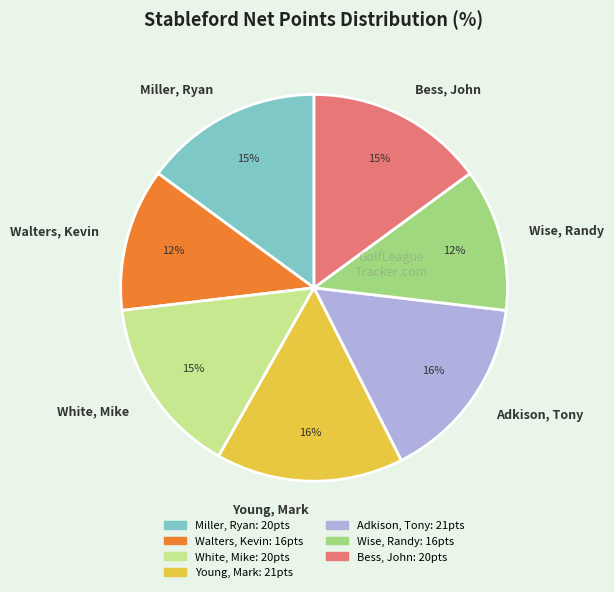

Do Wise, Randy and Young, Mark together represent more than half of the pie?

No